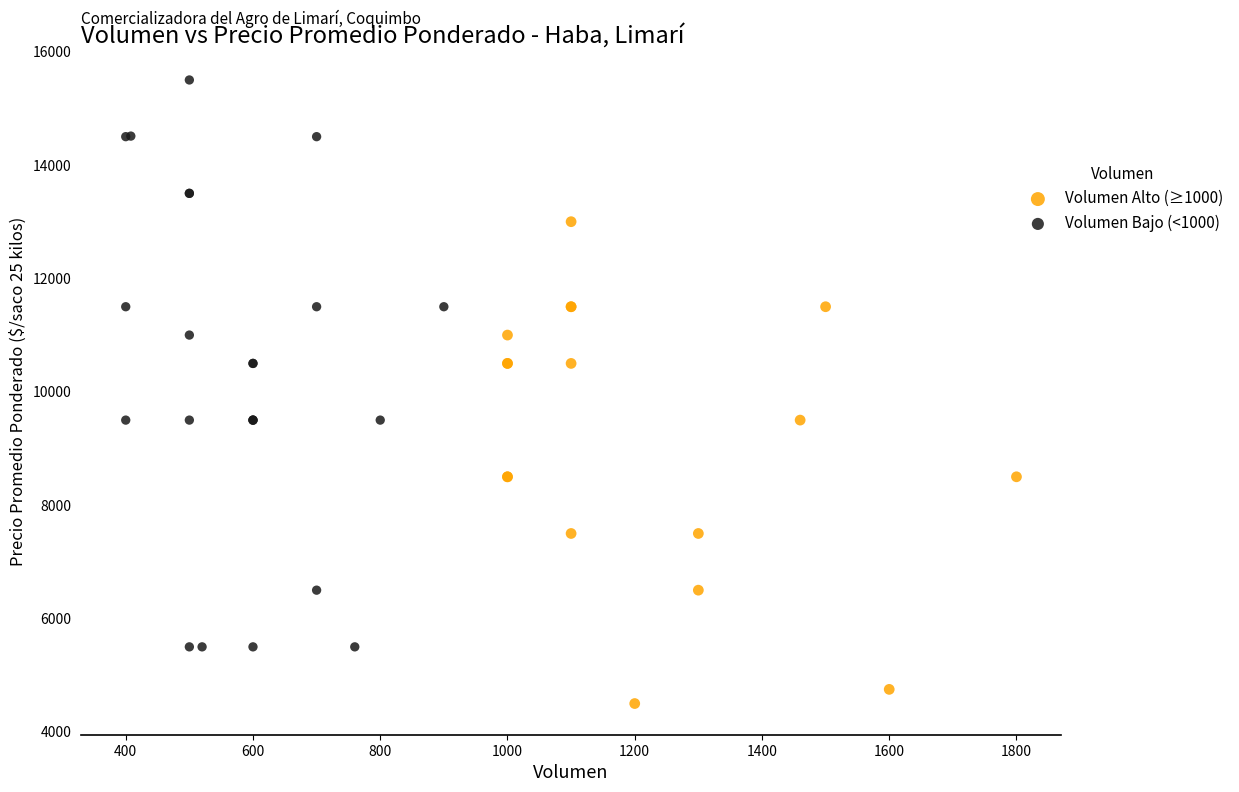

Which series reaches the minimum Y coordinate?

Volumen Alto (≥1000)